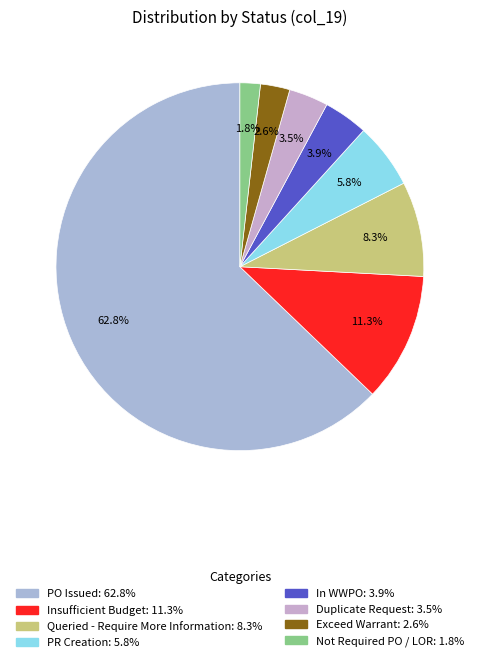

Count the number of slices in the pie.

8